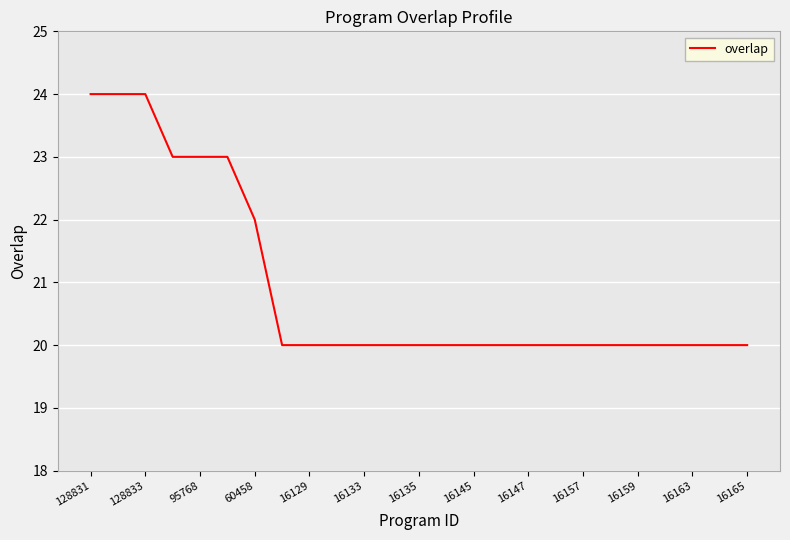

What is the greatest value displayed?

24